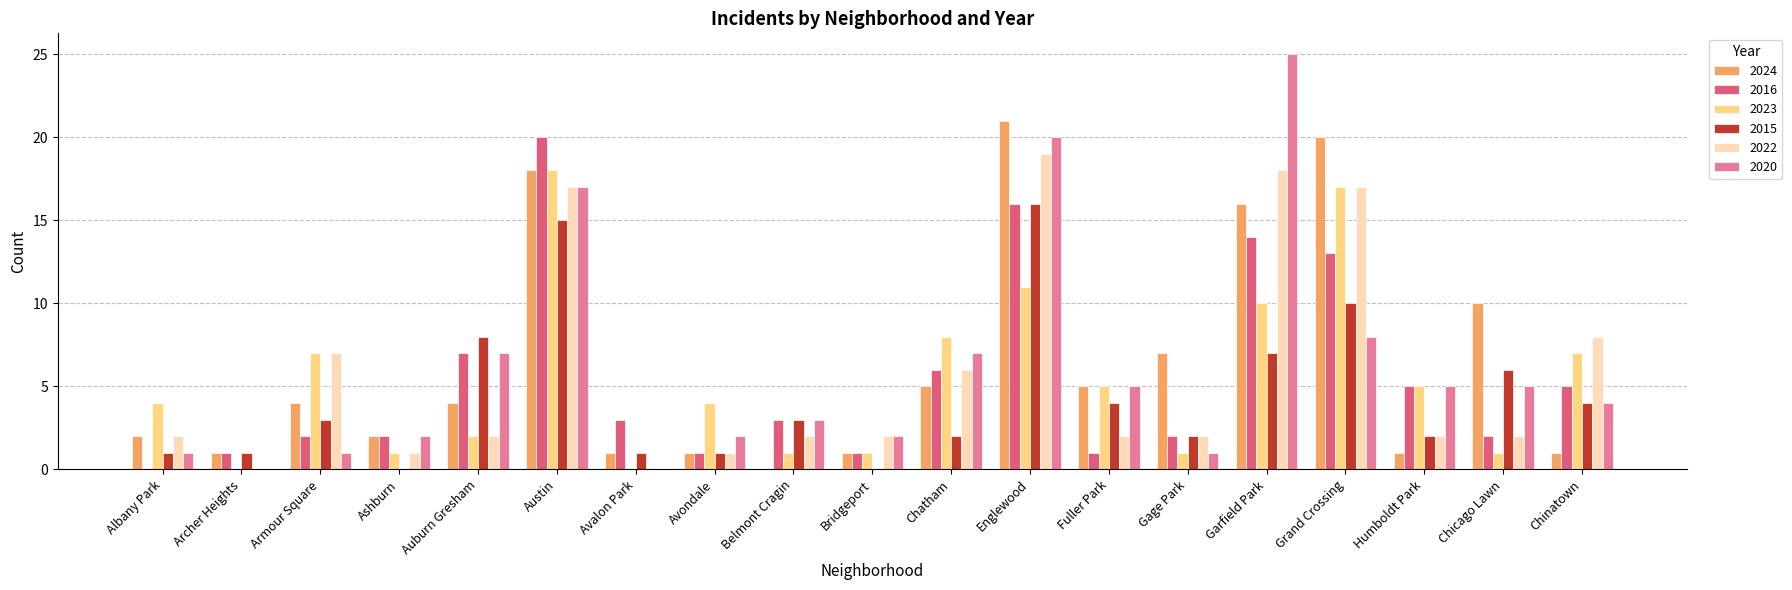

How many groups of bars are there?

19